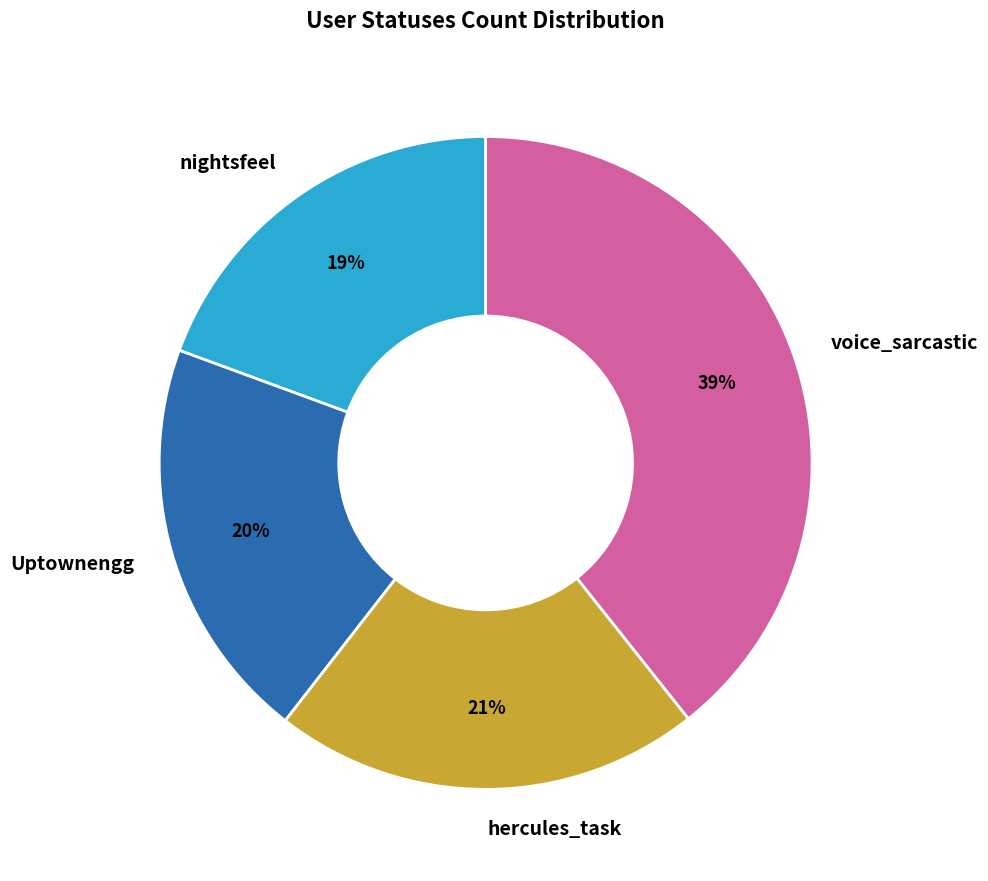

Count the number of slices in the pie.

4